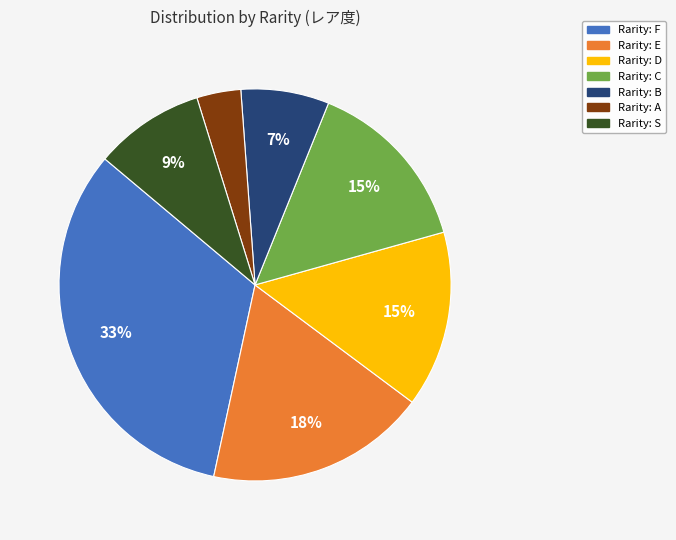

Does any single category account for the majority?

No